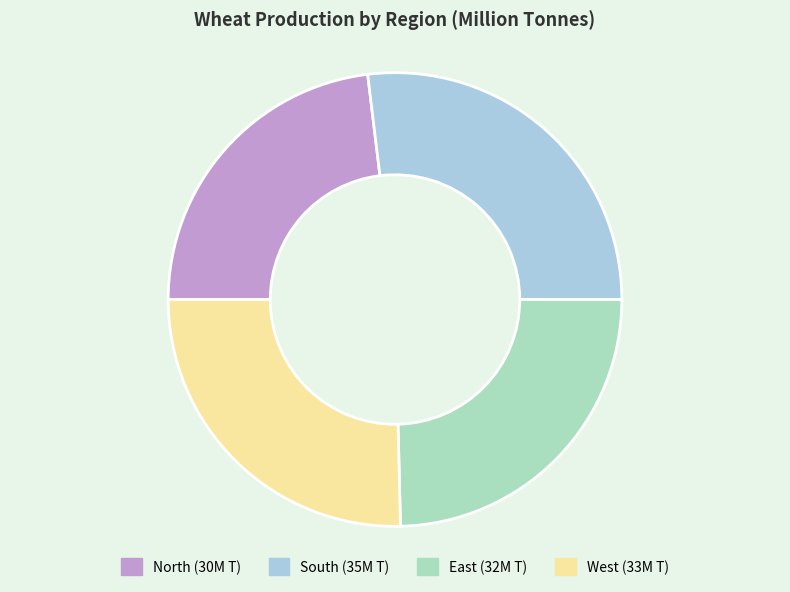

What is the largest slice in the pie chart?

South